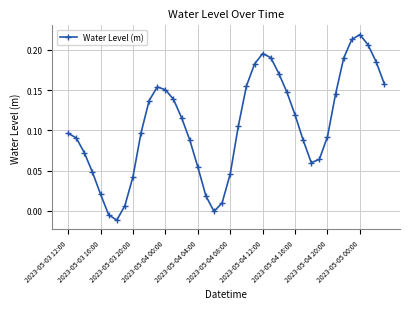

How many data points does each series have?

40